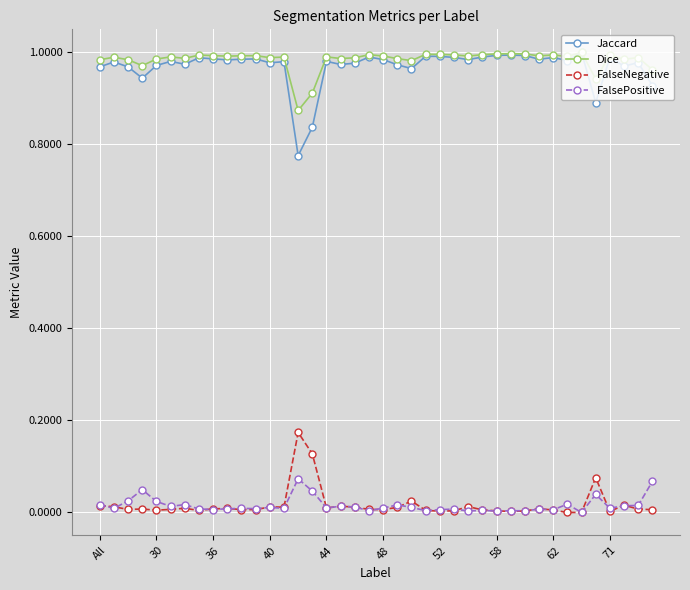

What is the sum of all Jaccard values?

38.8